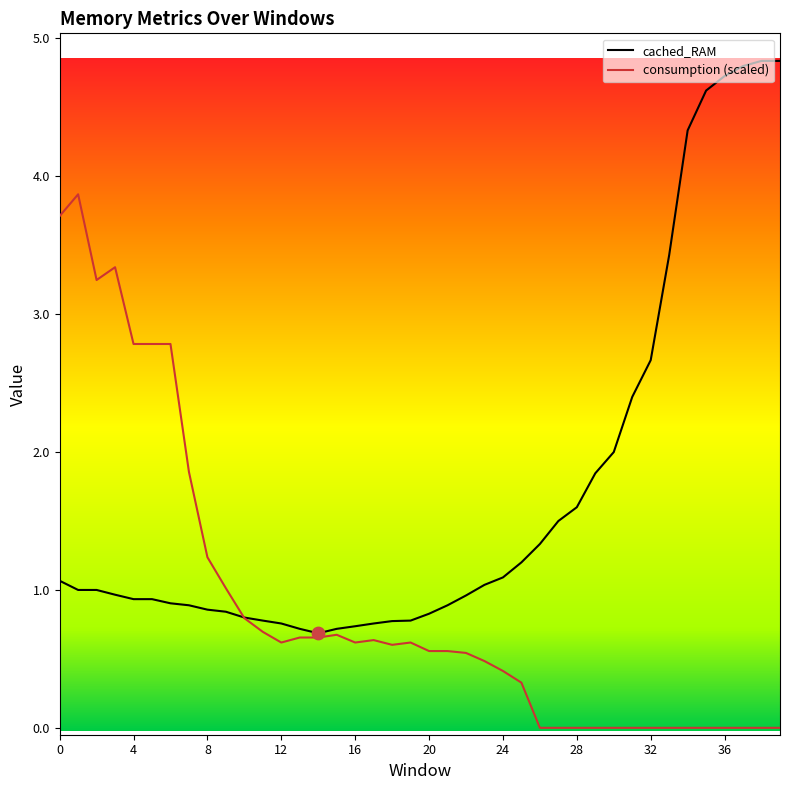

Which series has the largest Y range (max minus min)?

cached_RAM